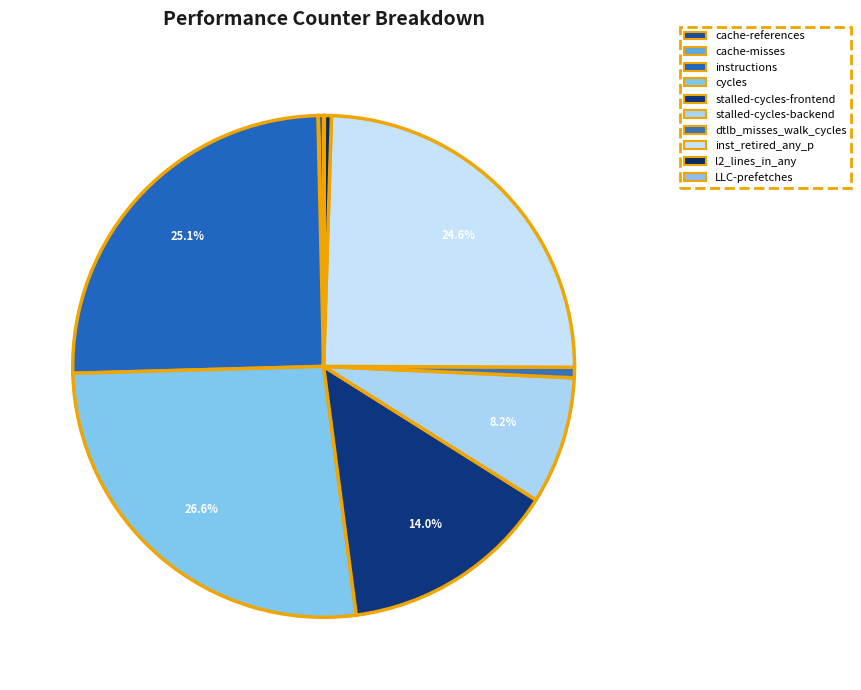

Does cache-references account for over 50% of the chart?

No